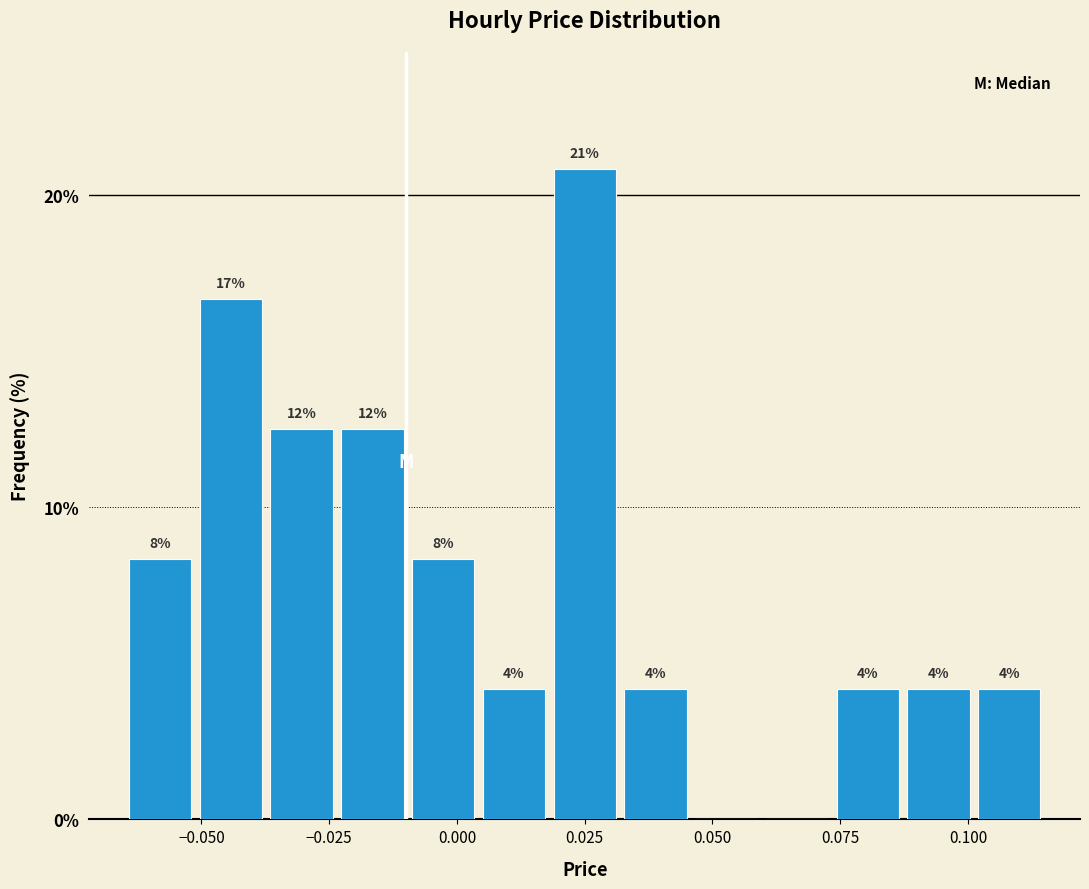

Read against the x-axis, roughly where is the centre of the tallest bar?

0.025